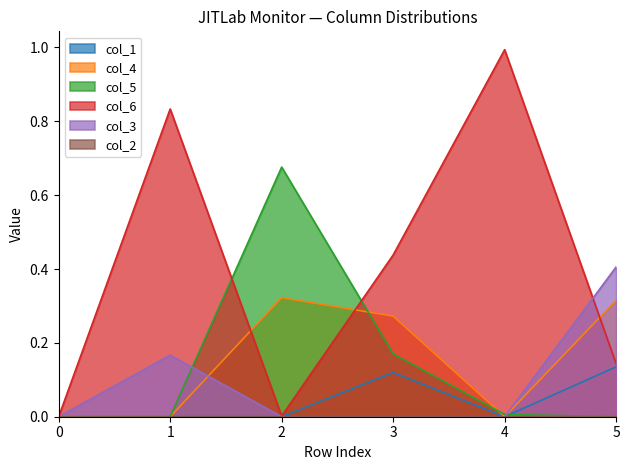

Where is the first local maximum for col_4?

2